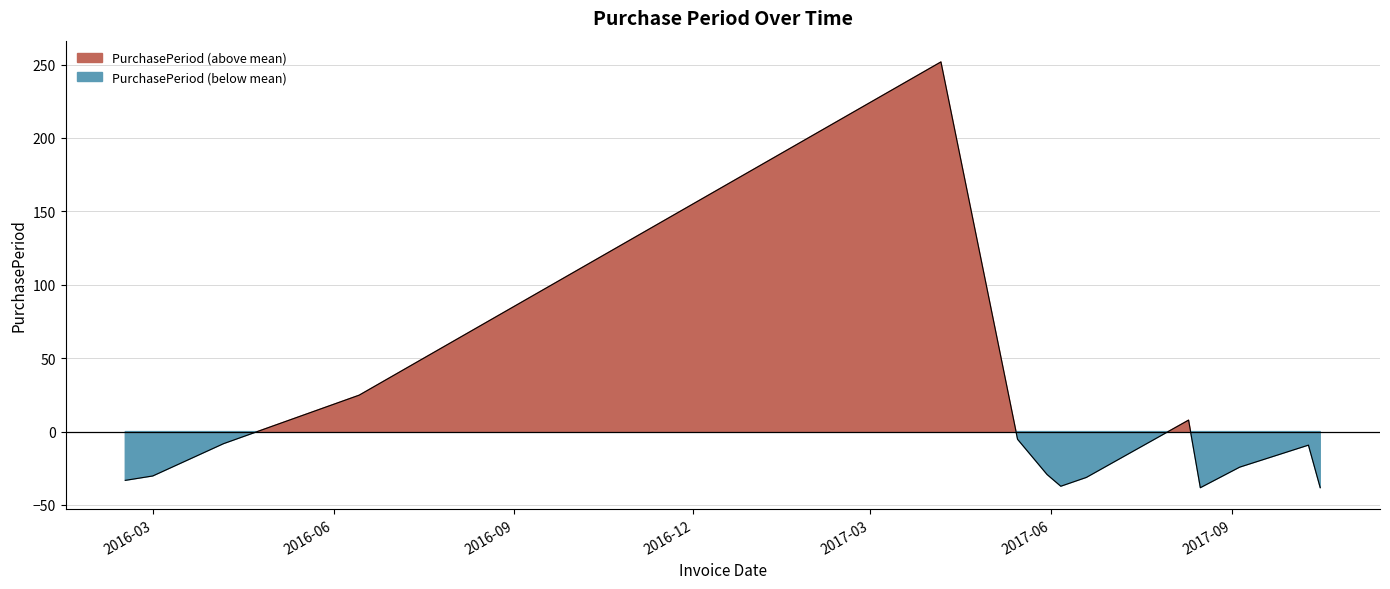

The chart shows a value of -30.2 at 2016-03. True or false?

True